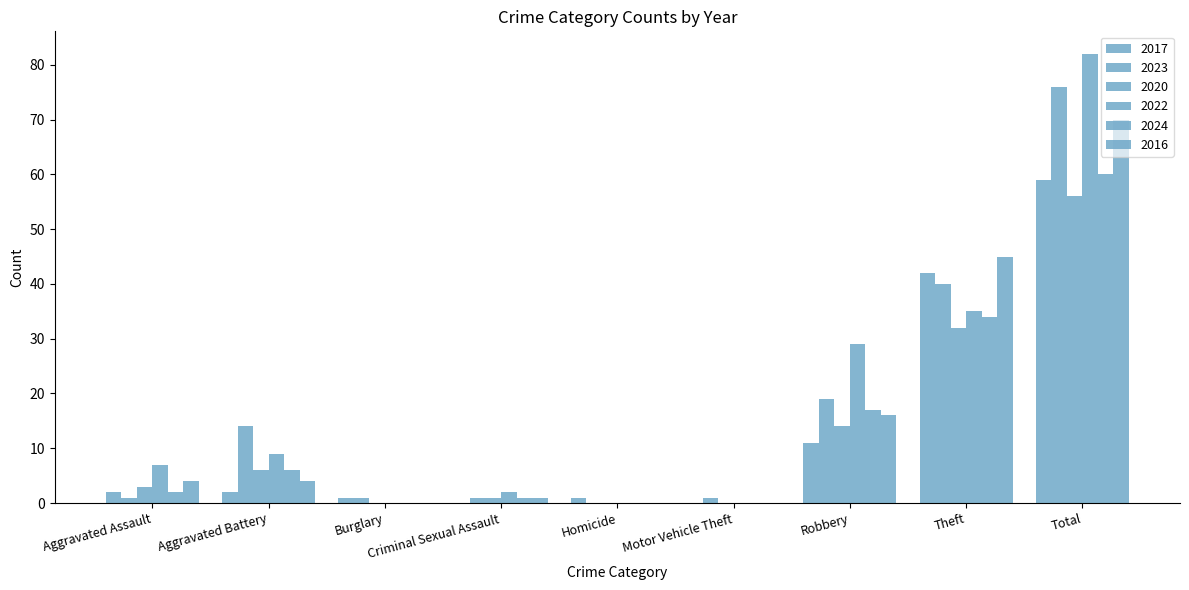

Does the chart contain stacked bars?

No